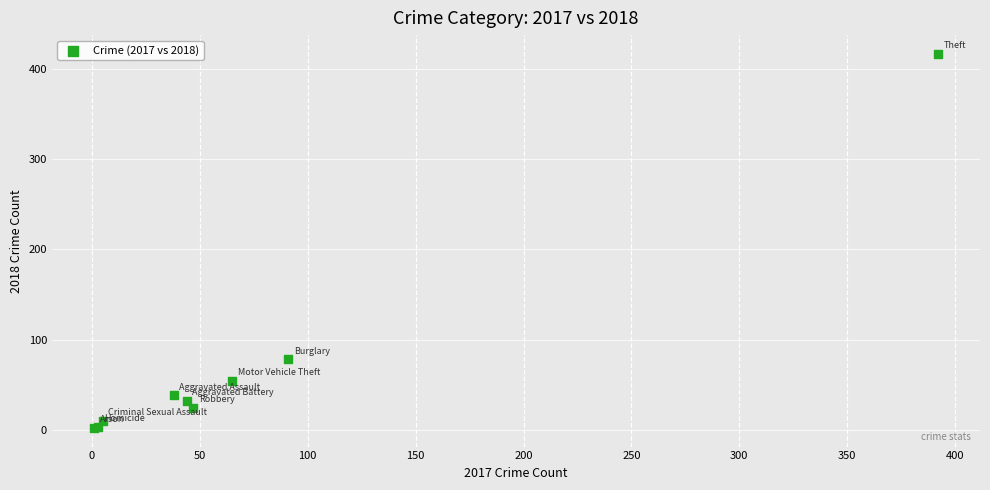

What Y value in the scatter plot is closest to 209?

78